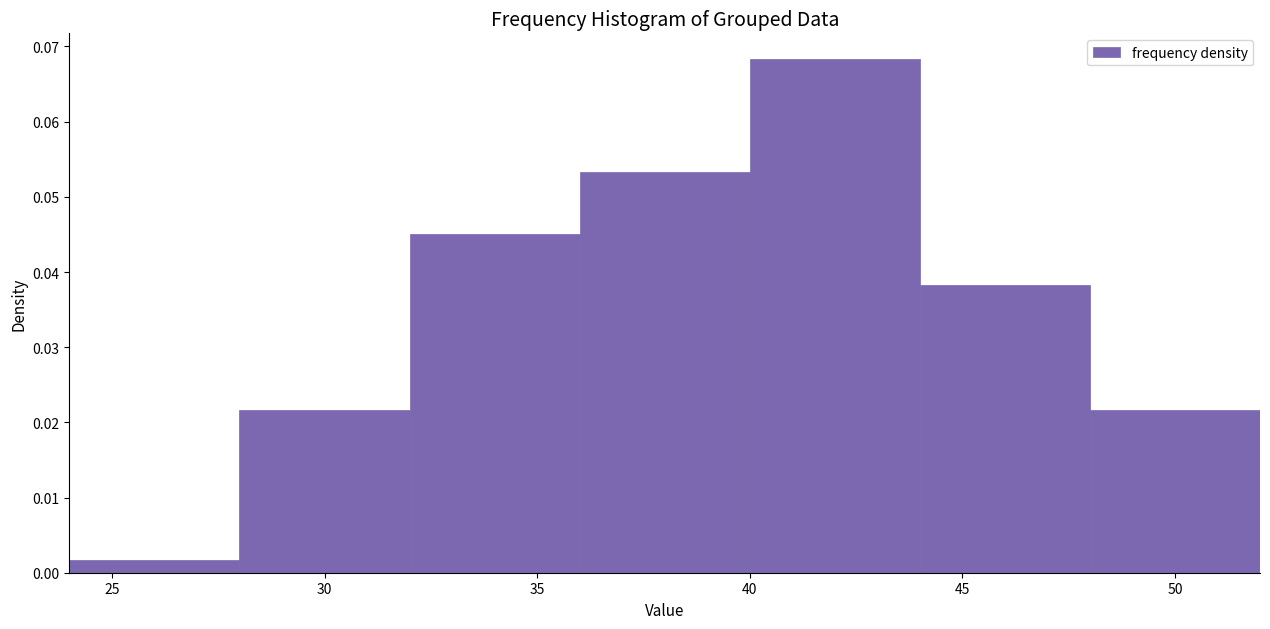

How tall is the bar that spans 48 to 52 on the x-axis? The values are not printed on the chart, so give them approximately, as read against the axis.

0.022